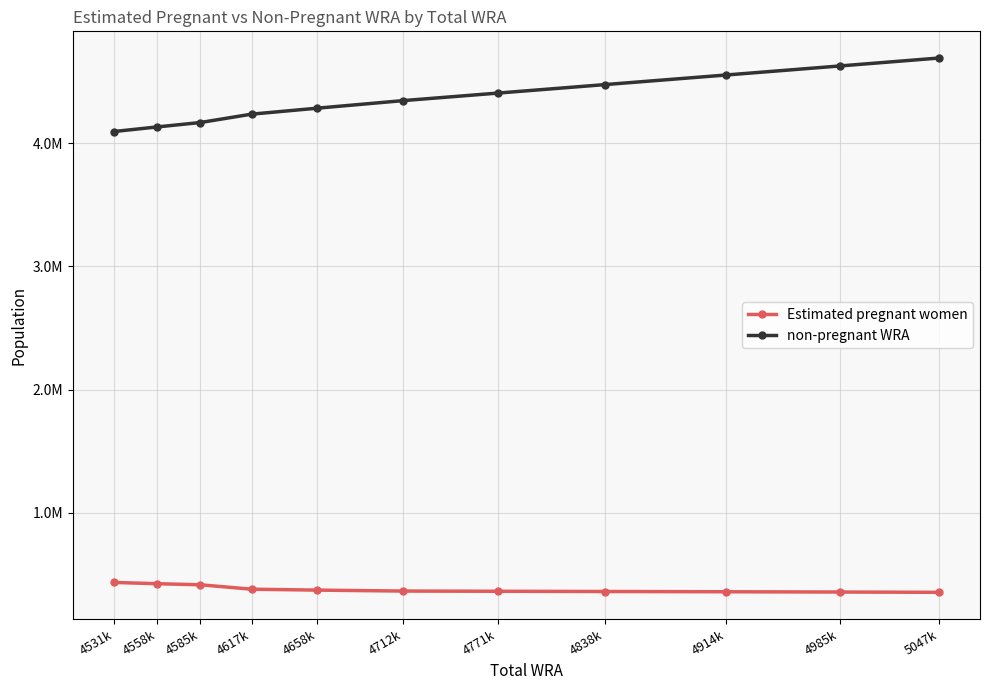

What is the label of the 7th point from the left?

4771k